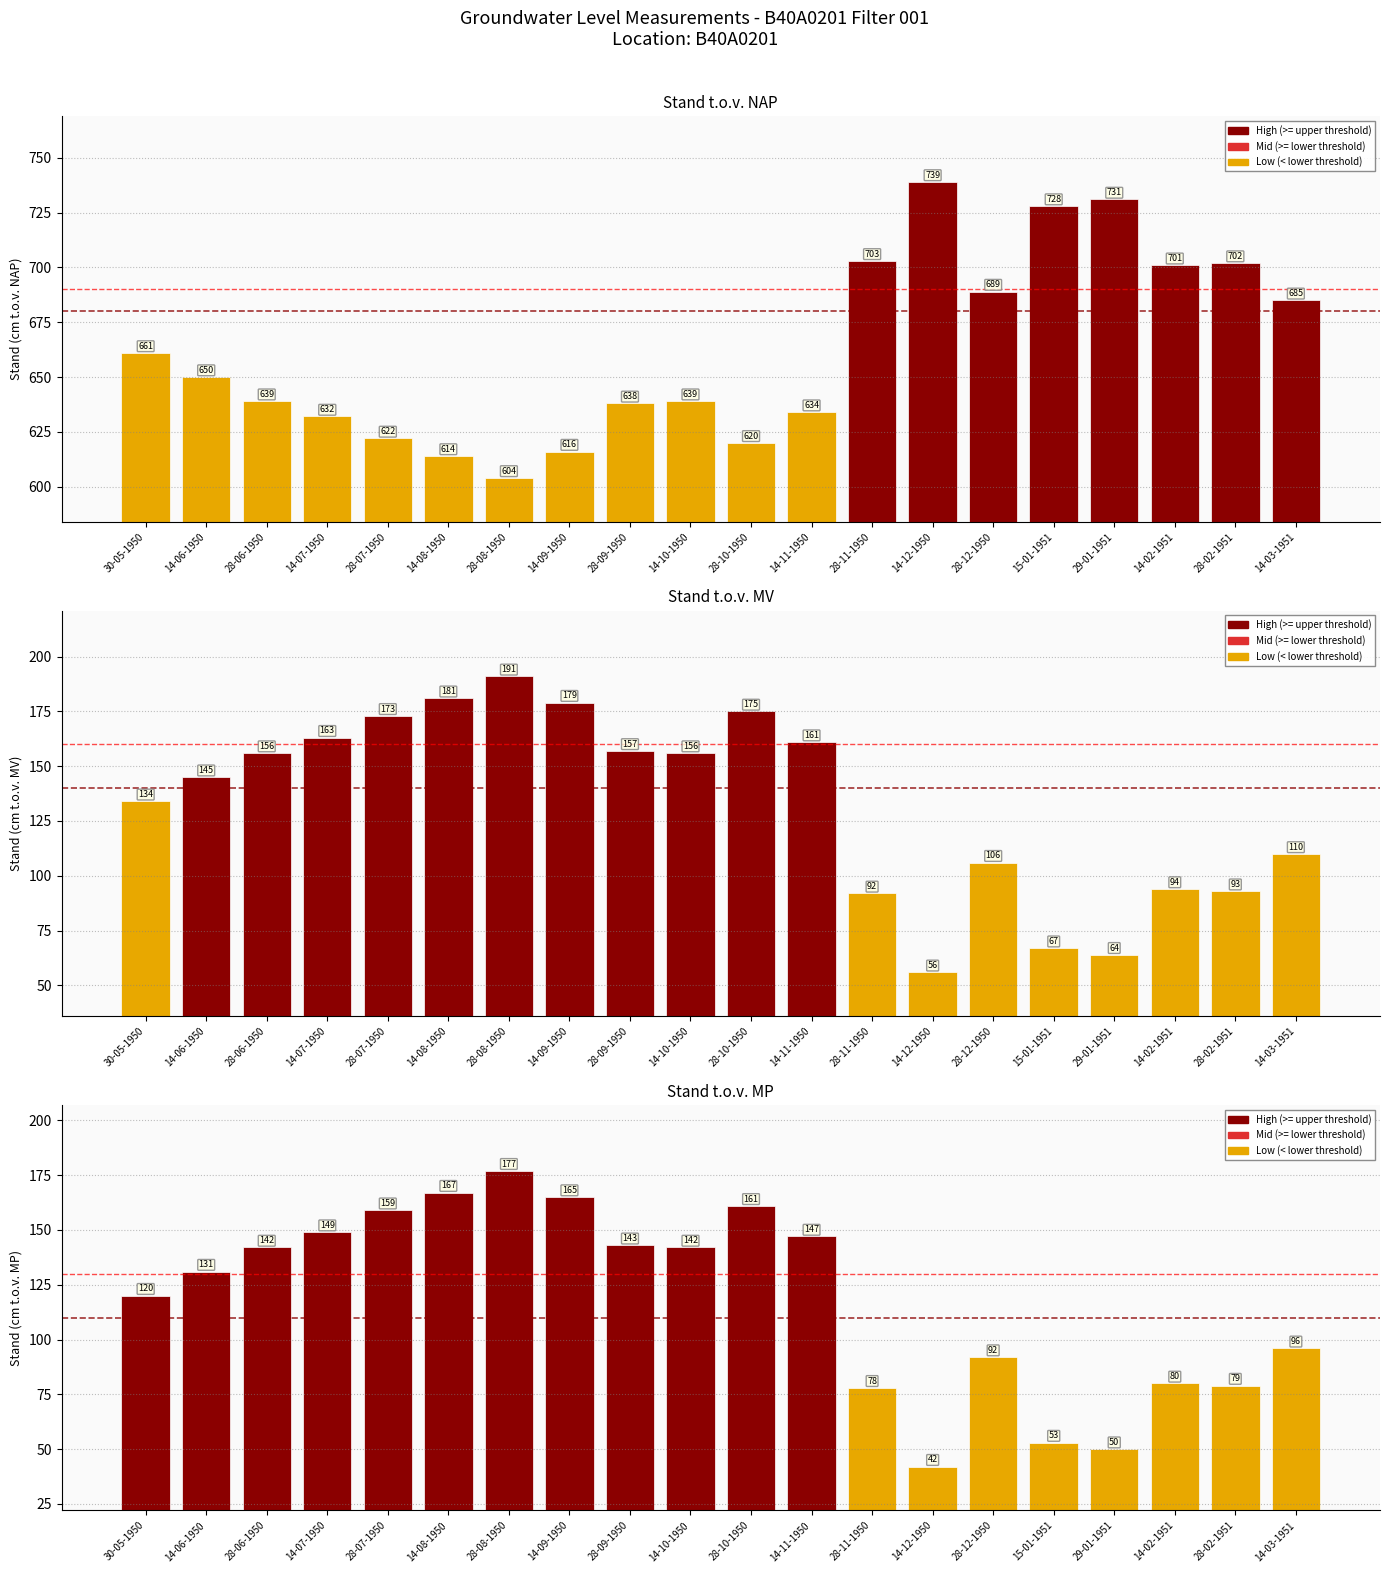

At which category is the sum across all series the highest?

28-08-1950